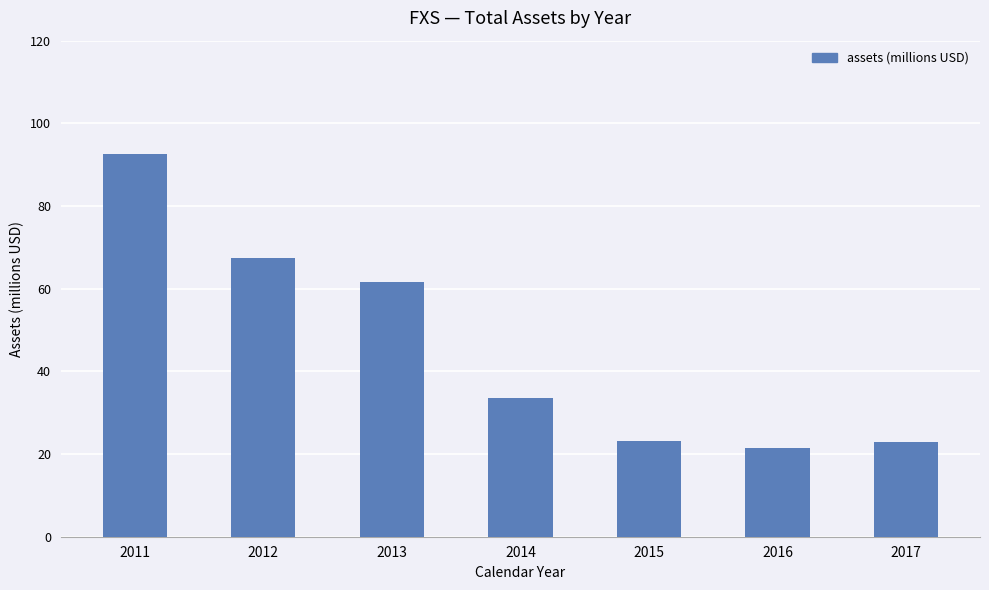

Approximately how many times larger is the value at 2013 compared to 2015?

2.7